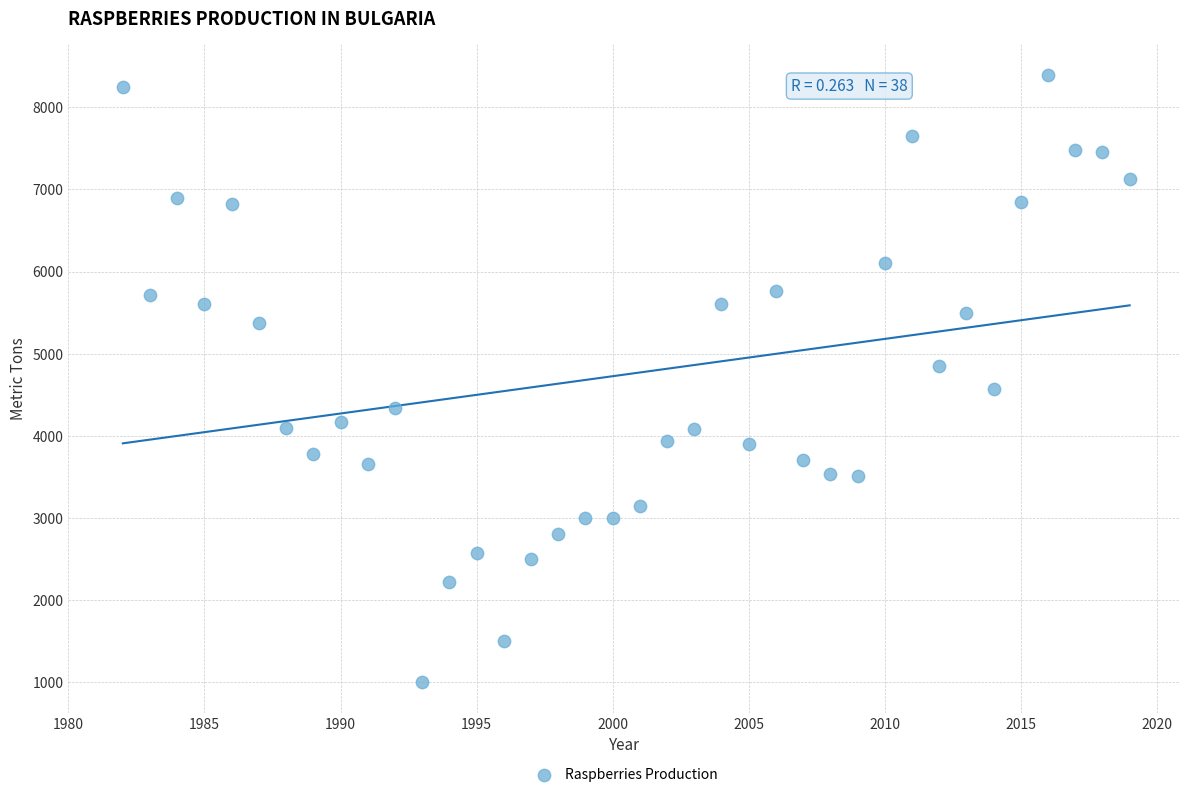

What is the range of X values (max minus min)?

37